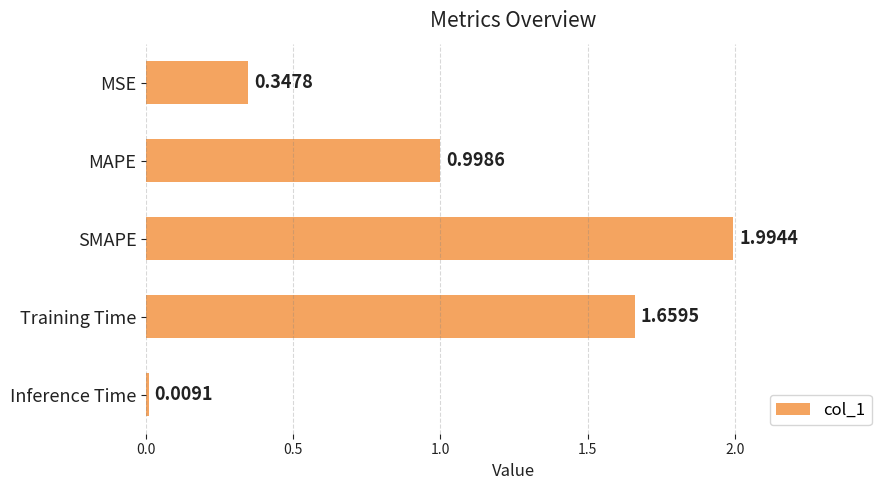

What is the greatest value displayed?

2.0